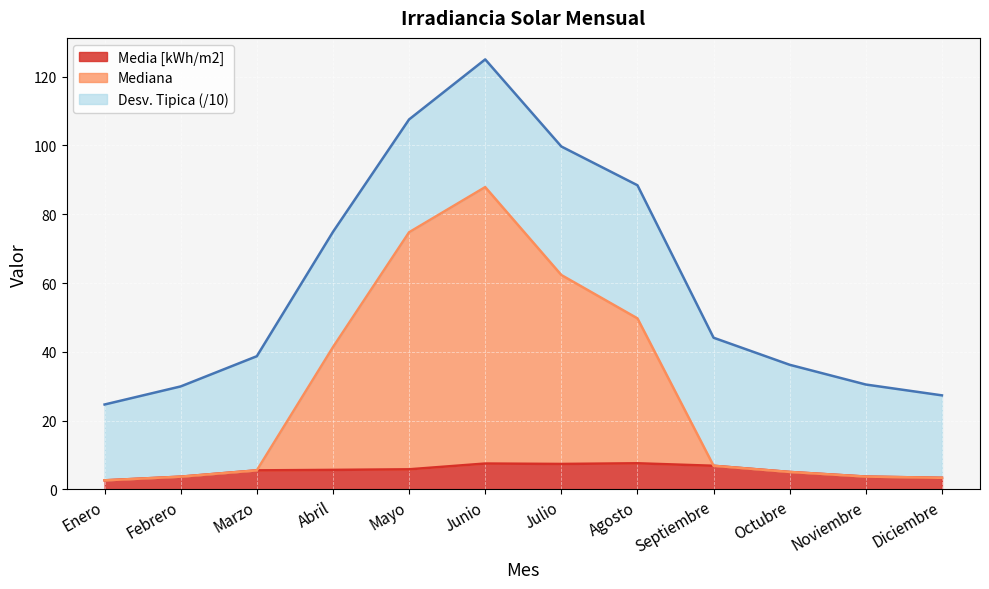

What position from the left is Abril?

4